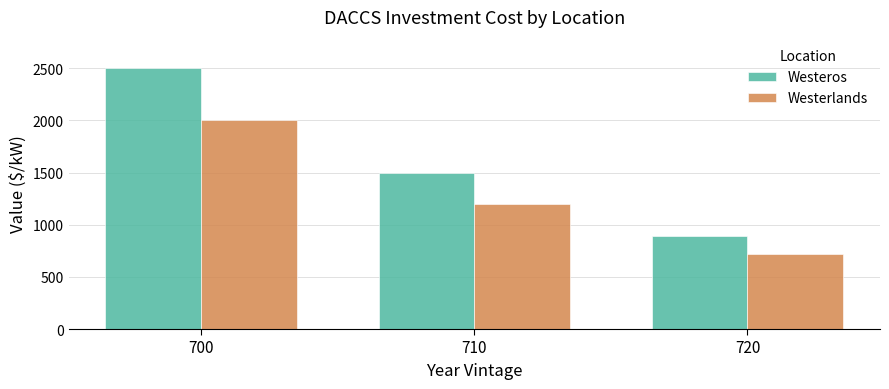

What is the value of the Westerlands bar at the 2nd from the left?

1197.5